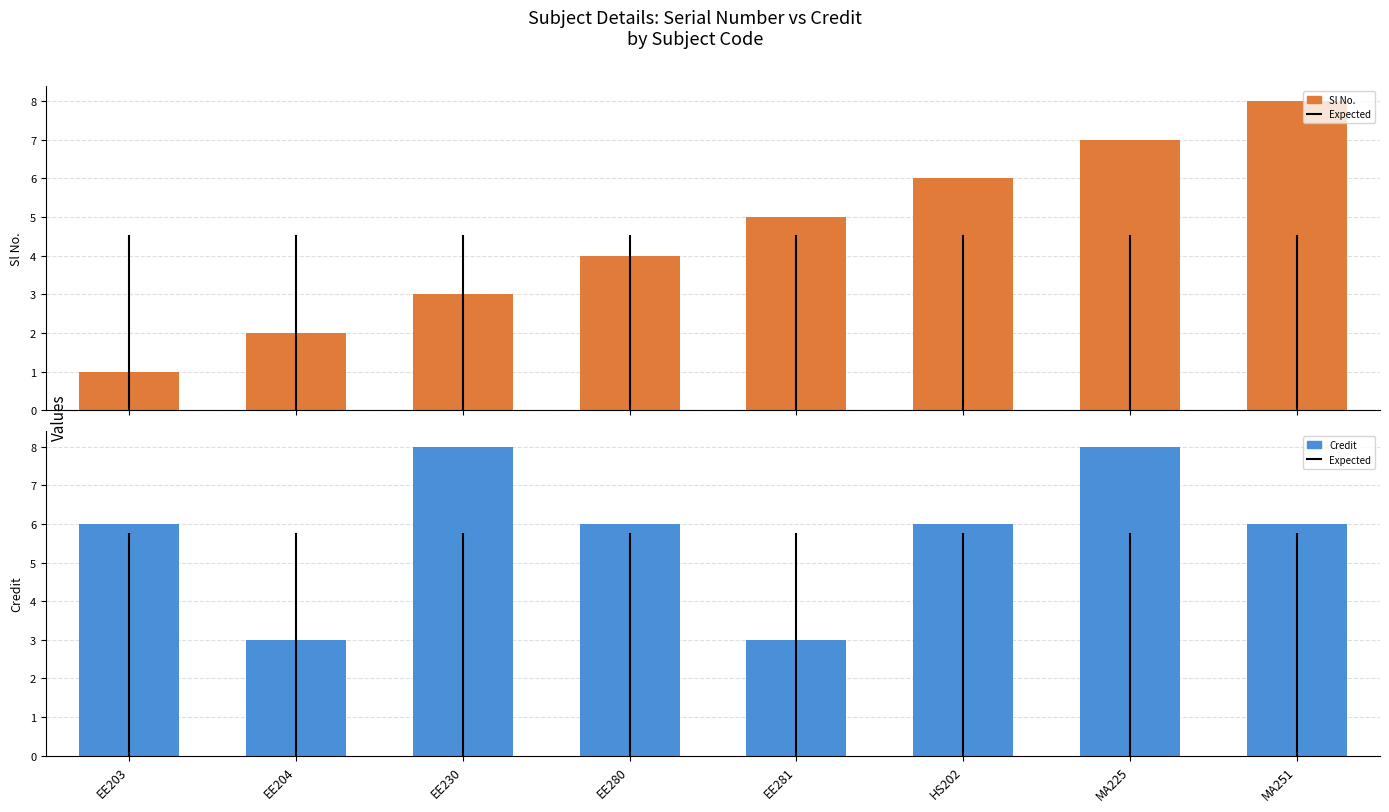

What is the label of the 3rd bar from the right?

HS202